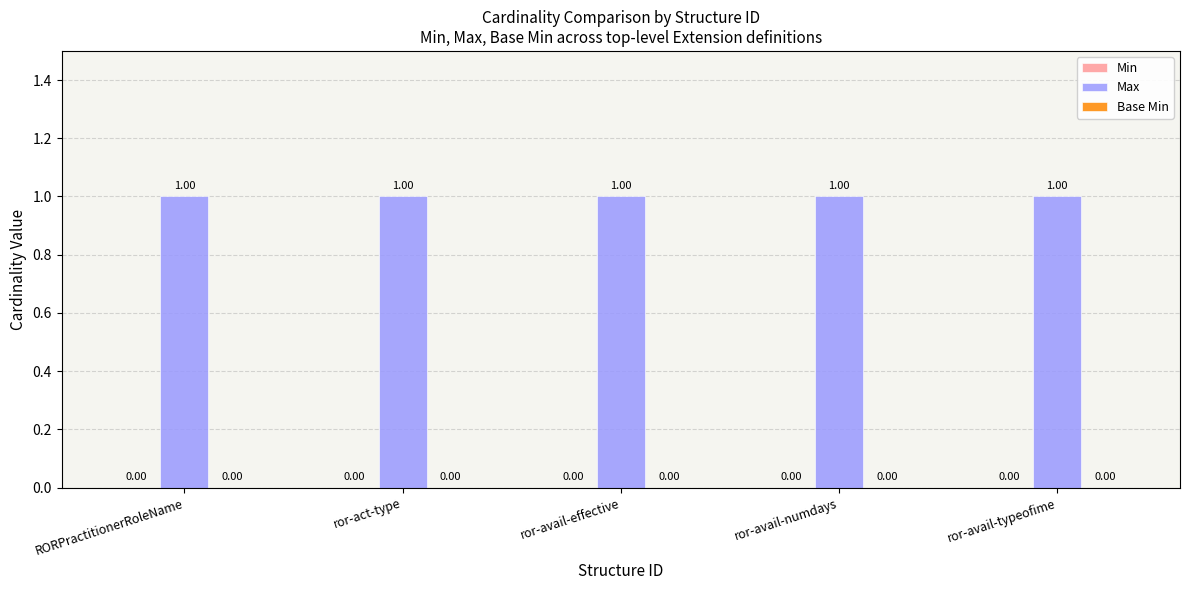

Which series has the largest range (max minus min)?

Min